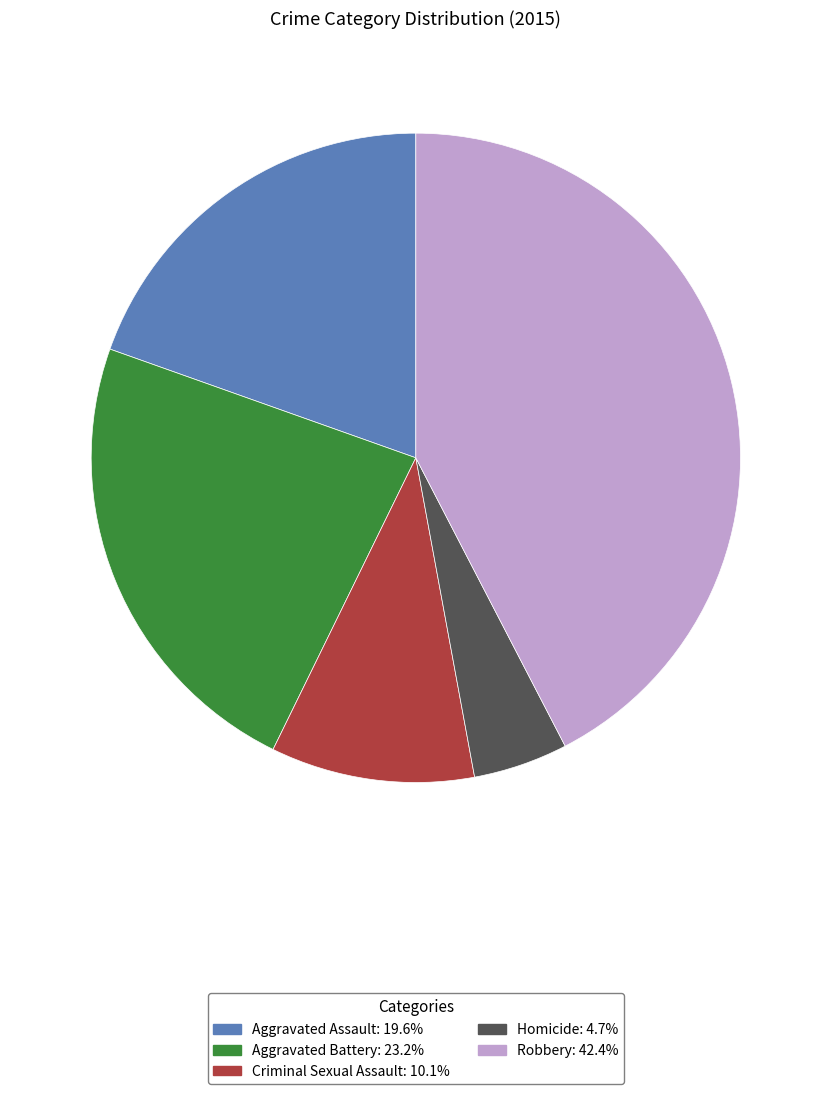

What is the smallest slice in the pie chart?

Homicide